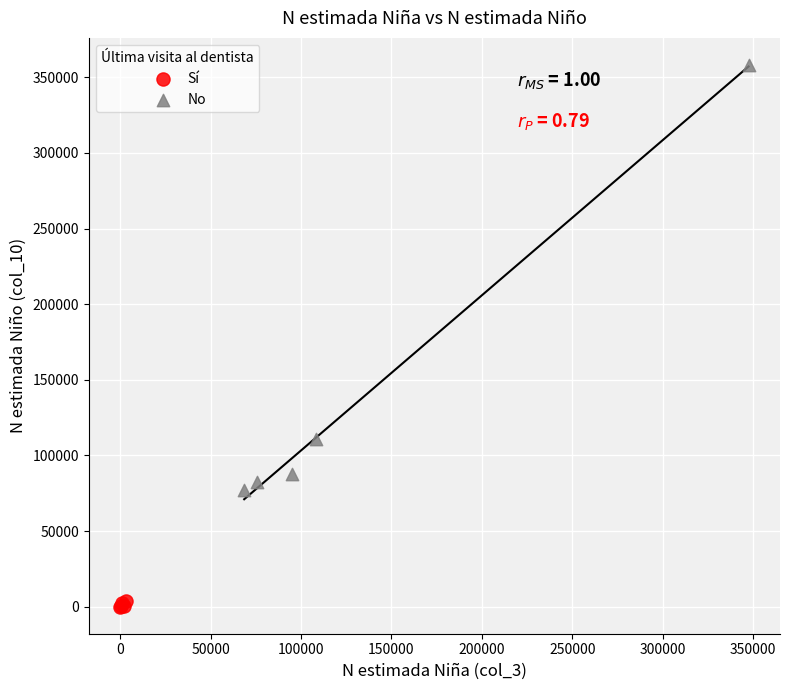

Which series has the widest spread of Y values?

No